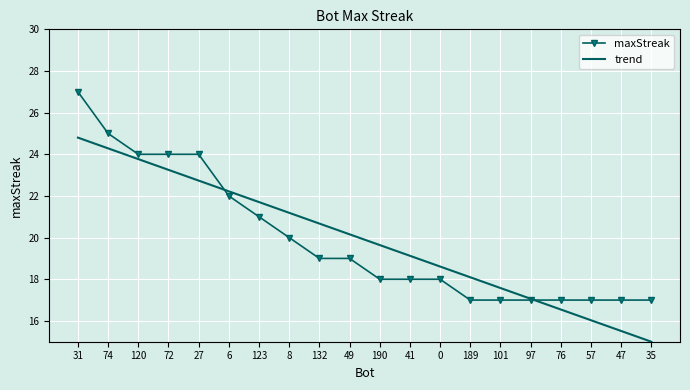

What is the difference between the maximum and minimum values in the maxStreak series?

10.0